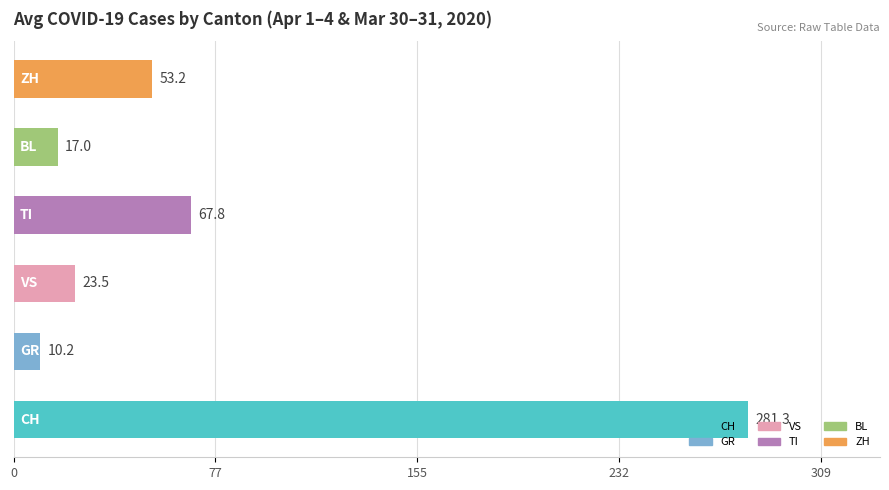

What is the difference between the second highest and second lowest values?

50.8